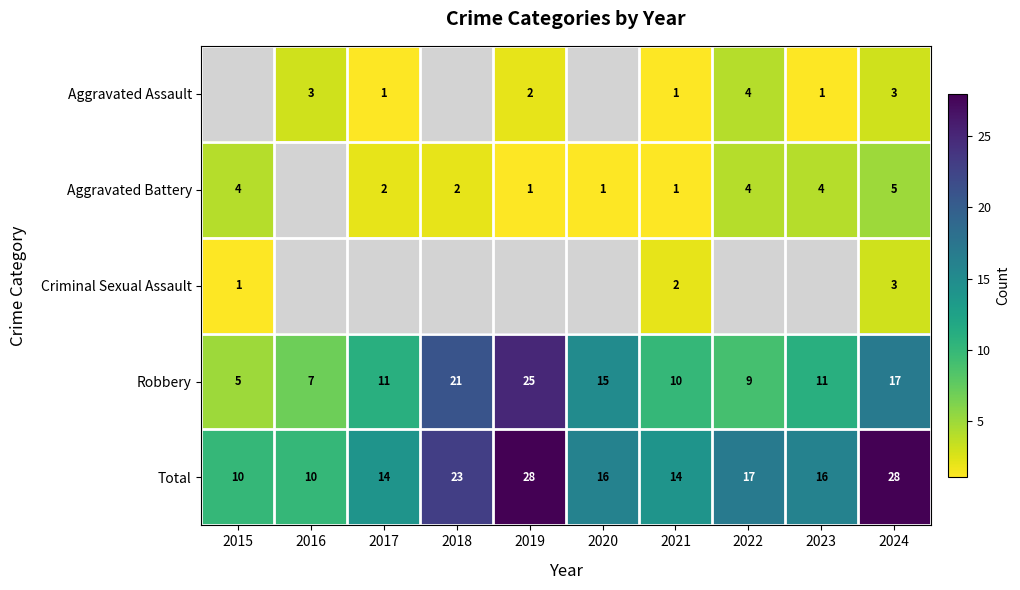

What is the sum of the Total values at 2019 and 2018?

51